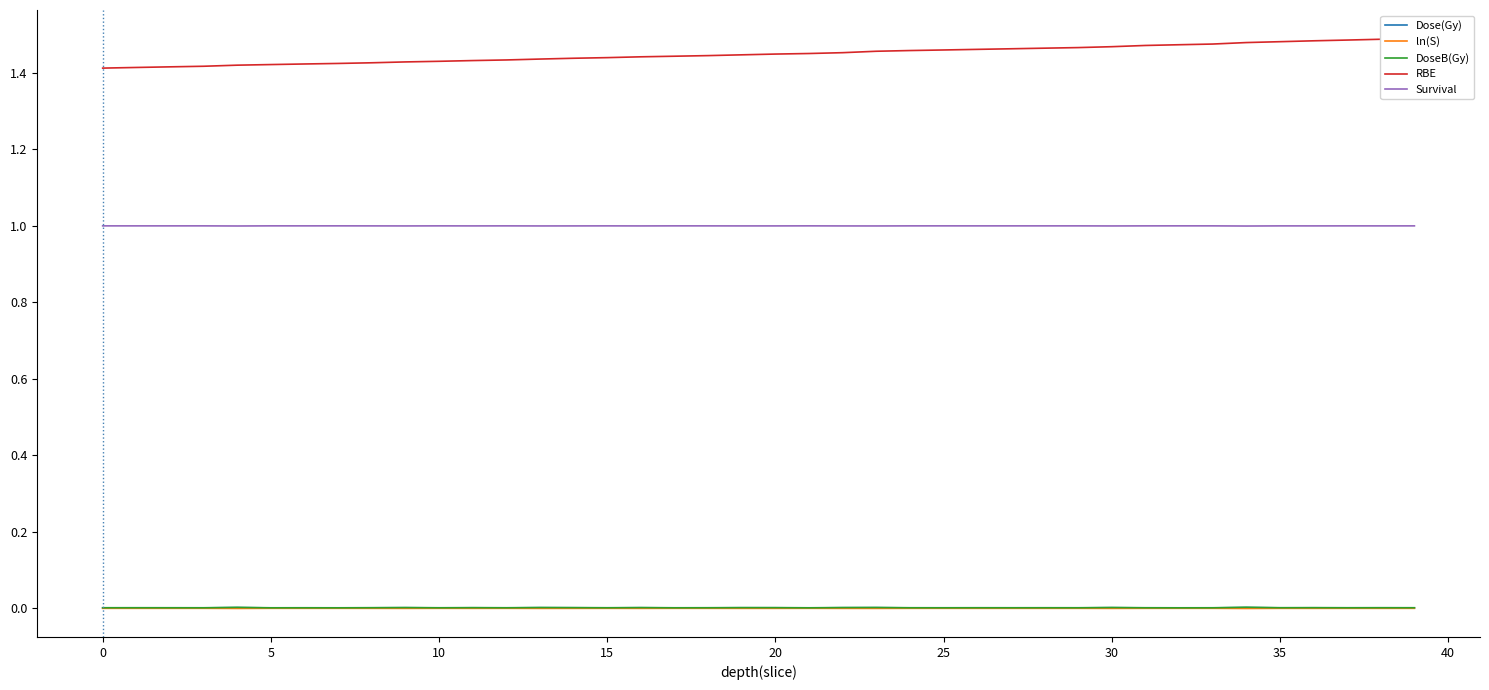

Reading left to right, list all the values displayed in this chart.

Dose(Gy): 0.0	0.0	0.0	0.0	0.0	0.0	0.0	0.0	0.0	0.0	0.0	0.0	0.0	0.0	0.0	0.0	0.0	0.0	0.0	0.0	0.0	0.0	0.0	0.0	0.0	0.0	0.0	0.0	0.0	0.0	0.0	0.0	0.0	0.0	0.0	0.0	0.0	0.0	0.0	0.0
ln(S): -0.0	-0.0	-0.0	-0.0	-0.0	-0.0	-0.0	-0.0	-0.0	-0.0	-0.0	-0.0	-0.0	-0.0	-0.0	-0.0	-0.0	-0.0	-0.0	-0.0	-0.0	-0.0	-0.0	-0.0	-0.0	-0.0	-0.0	-0.0	-0.0	-0.0	-0.0	-0.0	-0.0	-0.0	-0.0	-0.0	-0.0	-0.0	-0.0	-0.0
DoseB(Gy): 0.0	0.0	0.0	0.0	0.0	0.0	0.0	0.0	0.0	0.0	0.0	0.0	0.0	0.0	0.0	0.0	0.0	0.0	0.0	0.0	0.0	0.0	0.0	0.0	0.0	0.0	0.0	0.0	0.0	0.0	0.0	0.0	0.0	0.0	0.0	0.0	0.0	0.0	0.0	0.0
RBE: 1.4	1.4	1.4	1.4	1.4	1.4	1.4	1.4	1.4	1.4	1.4	1.4	1.4	1.4	1.4	1.4	1.4	1.4	1.4	1.4	1.4	1.5	1.5	1.5	1.5	1.5	1.5	1.5	1.5	1.5	1.5	1.5	1.5	1.5	1.5	1.5	1.5	1.5	1.5	1.5
Survival: 1.0	1.0	1.0	1.0	1.0	1.0	1.0	1.0	1.0	1.0	1.0	1.0	1.0	1.0	1.0	1.0	1.0	1.0	1.0	1.0	1.0	1.0	1.0	1.0	1.0	1.0	1.0	1.0	1.0	1.0	1.0	1.0	1.0	1.0	1.0	1.0	1.0	1.0	1.0	1.0